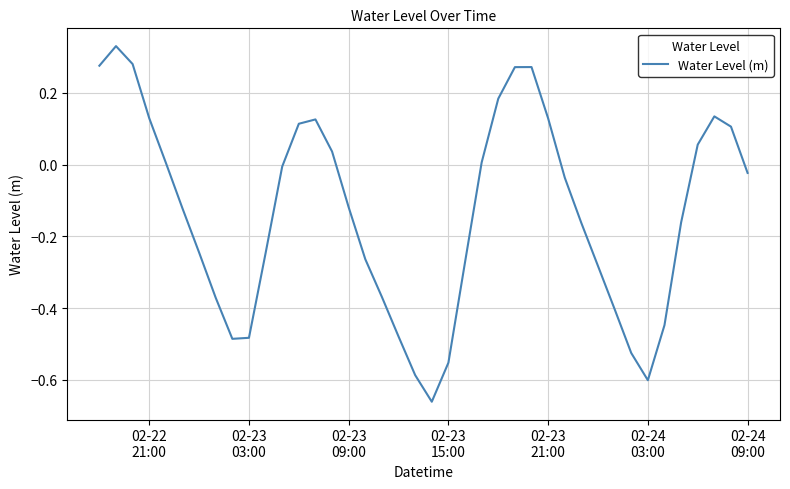

What is the difference between the maximum and minimum values?

1.0